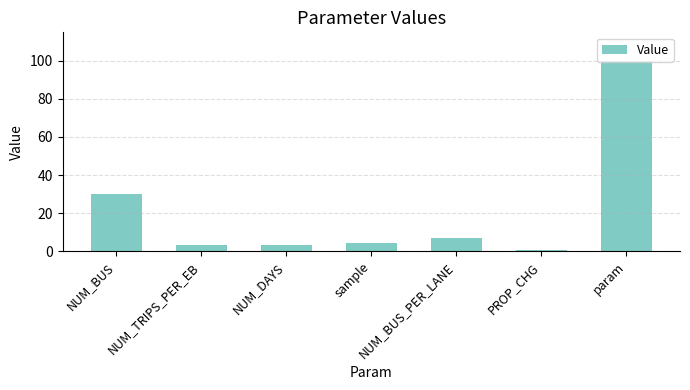

What is the ratio of the value at NUM_DAYS to the value at NUM_TRIPS_PER_EB?

1.0